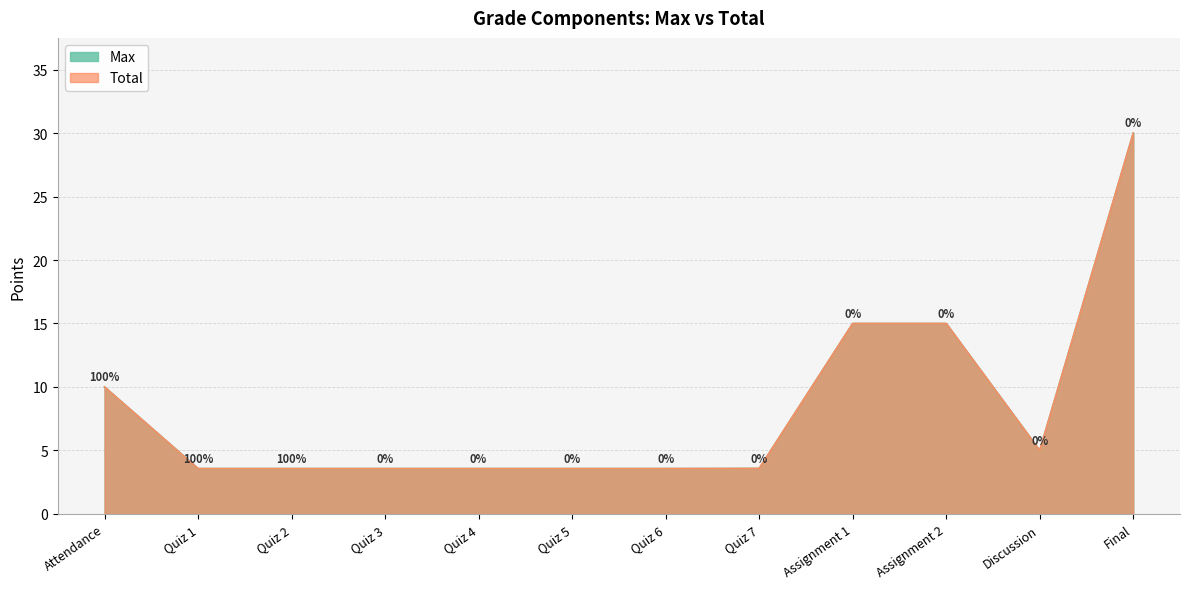

True or false: Max and Total intersect in this chart.

False